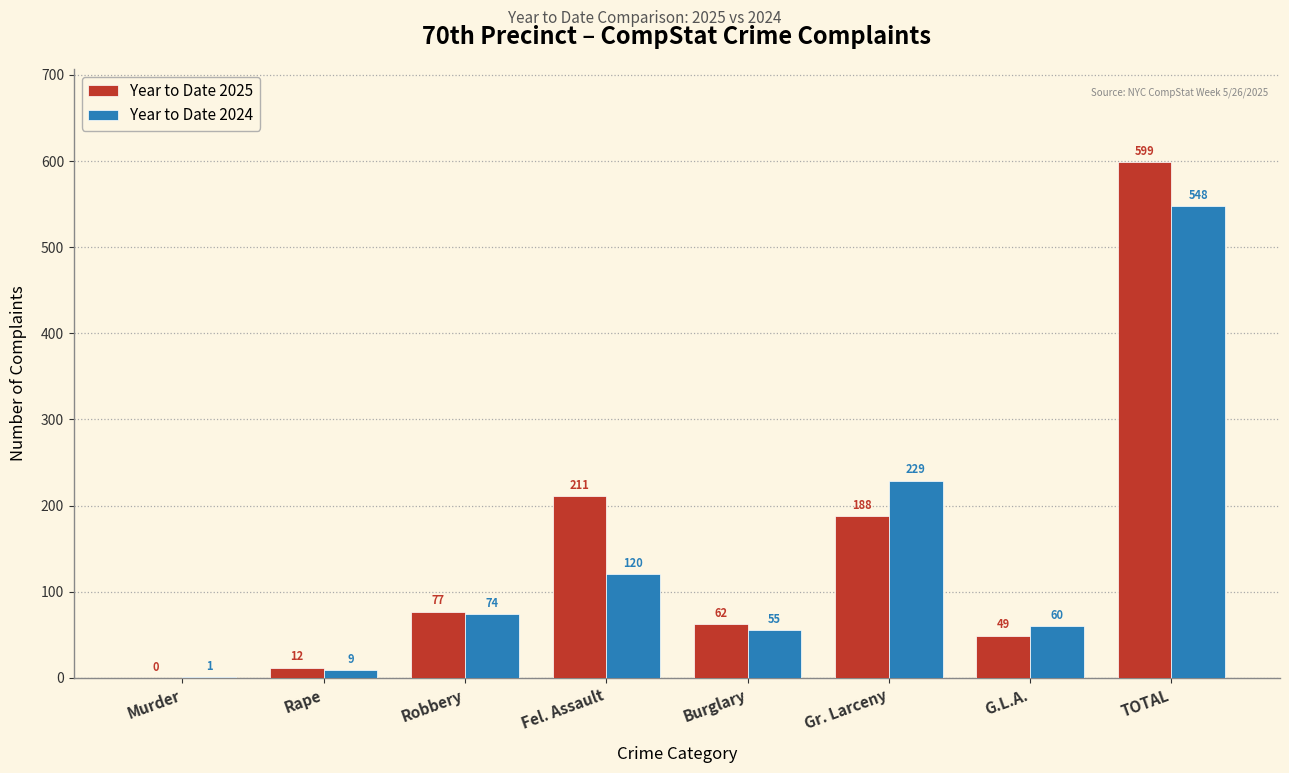

Reading left to right, extract all data points from this chart.

Year to Date 2025: Murder=0	Rape=12	Robbery=77	Fel. Assault=211	Burglary=62	Gr. Larceny=188	G.L.A.=49	TOTAL=599
Year to Date 2024: Murder=1	Rape=9	Robbery=74	Fel. Assault=120	Burglary=55	Gr. Larceny=229	G.L.A.=60	TOTAL=548